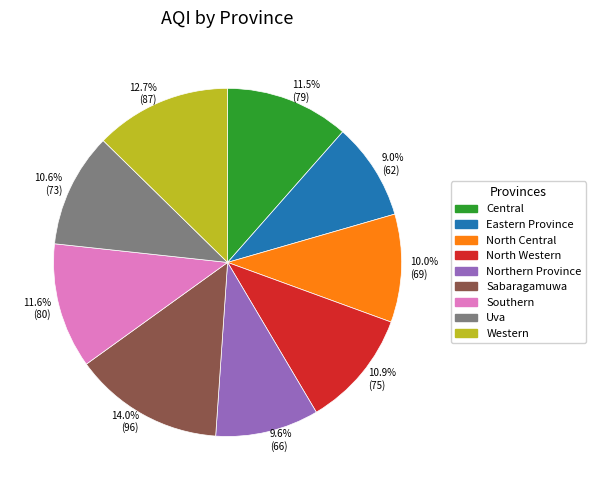

What percentage do North Central and Western together represent?

22.7%